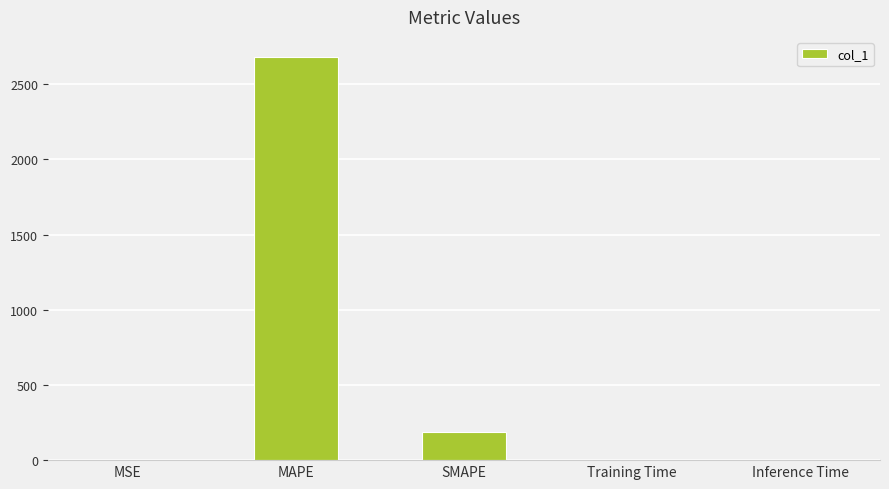

What is the sum of all values?

2866.5